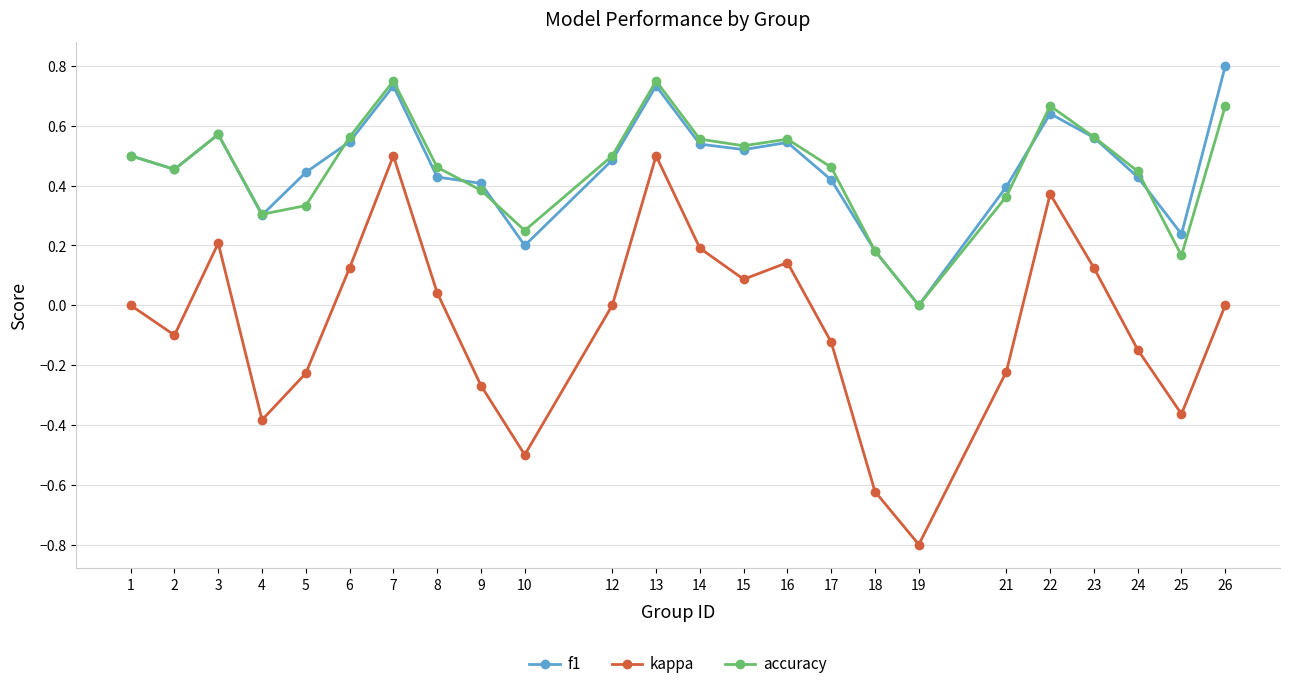

The value of f1 at 8 is 0.7. True or false?

False